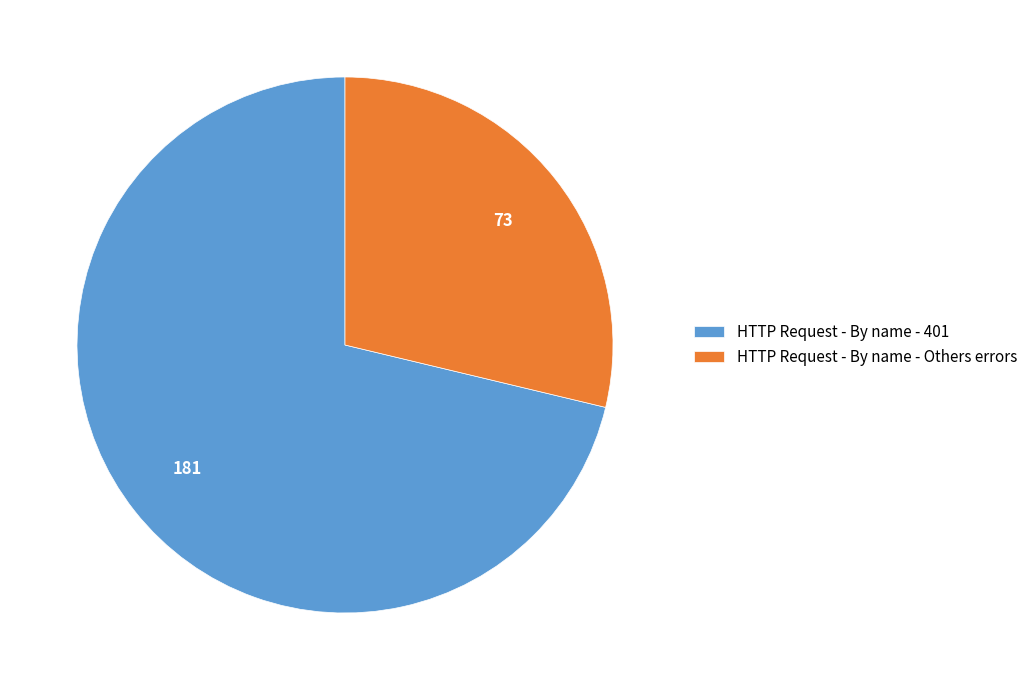

Approximately how many times larger is the value at HTTP Request - By name - Others errors compared to HTTP Request - By name - 401?

0.4